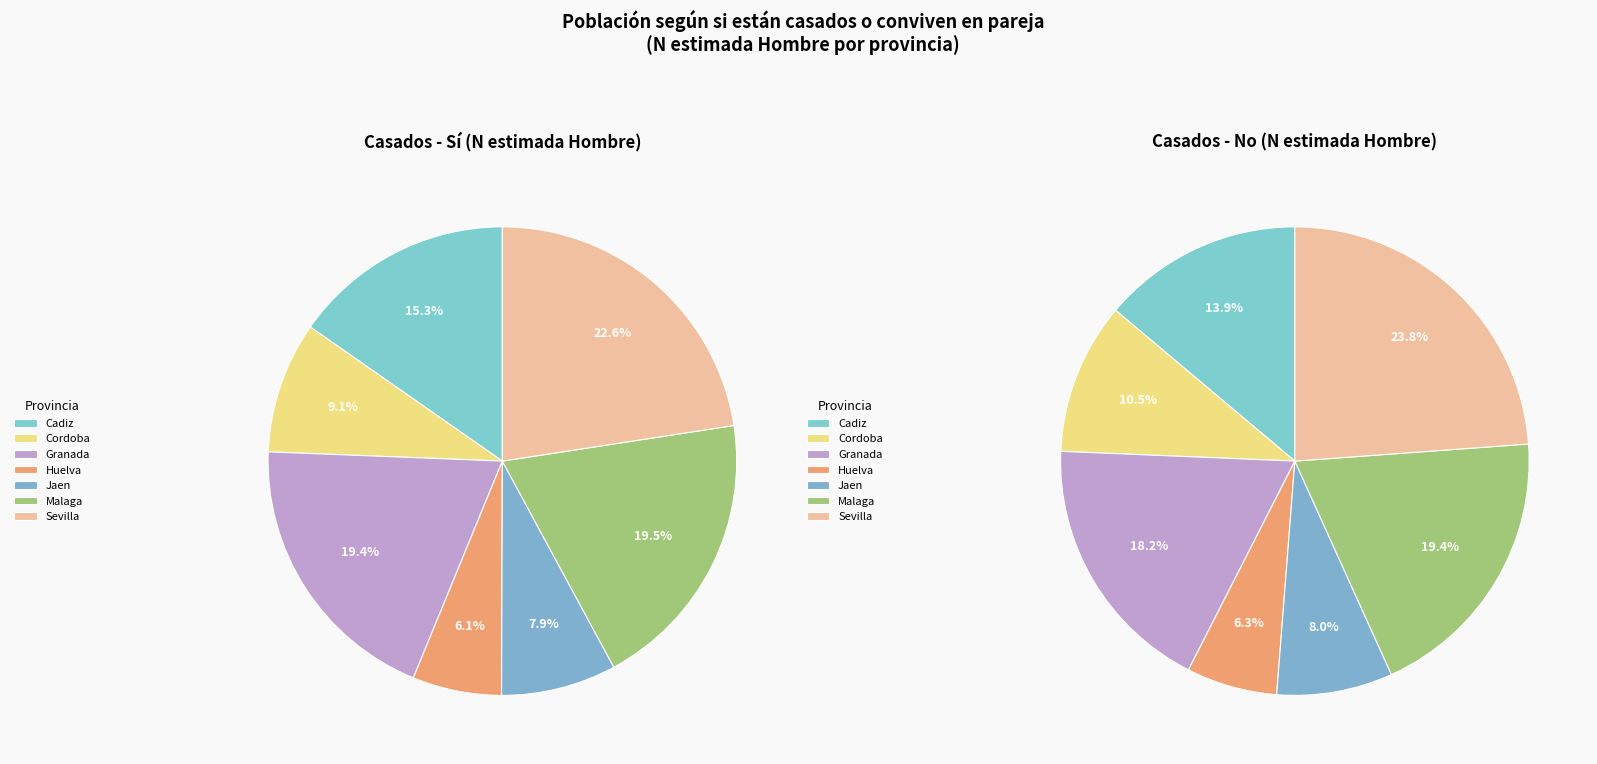

What percentage is the Cadiz slice, to the nearest percent?

15%